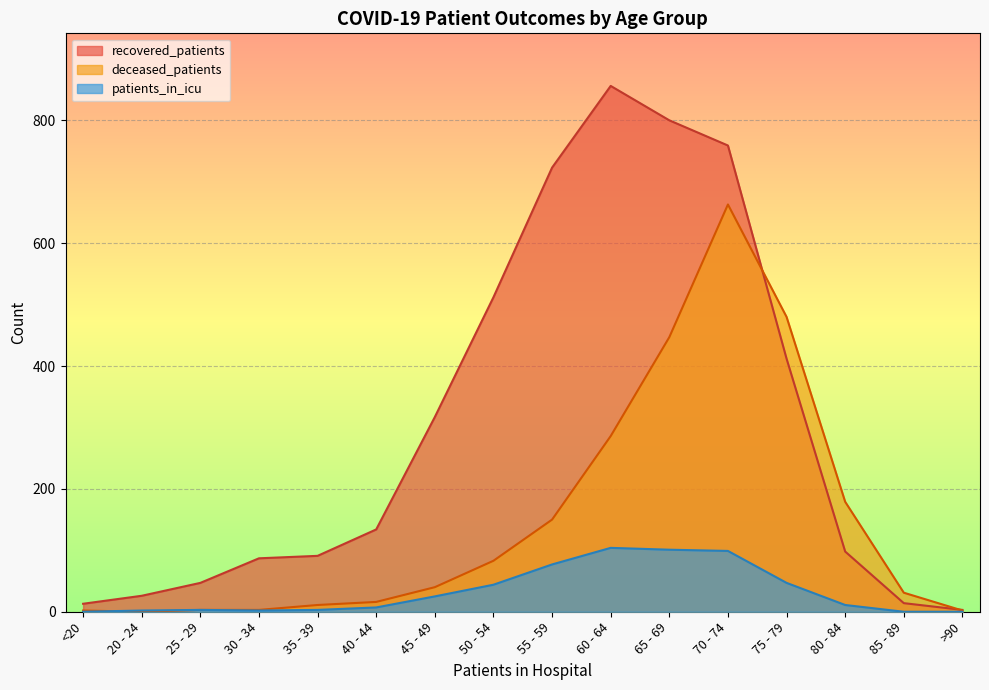

What is the label of the 2nd point from the left?

20 - 24